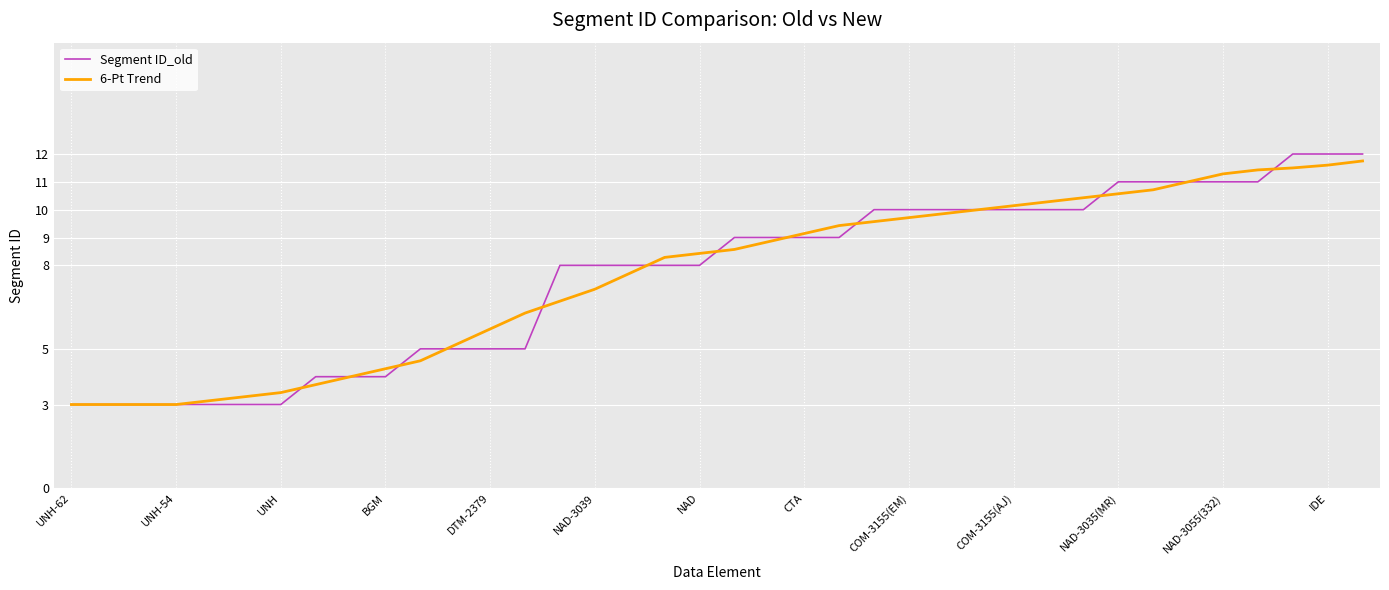

Which series has the widest spread of values?

Segment ID_old